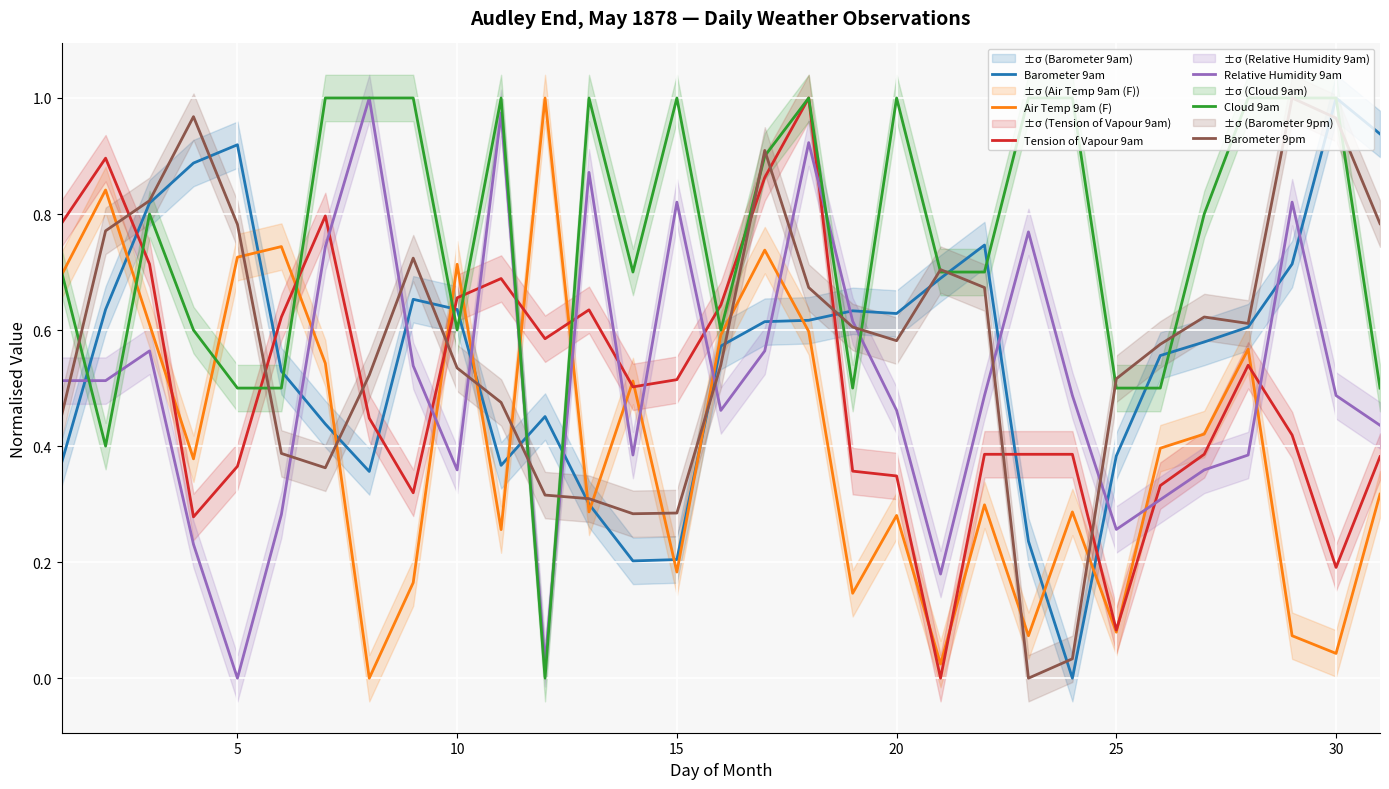

The Tension of Vapour 9am series shows 0.3 at 30. True or false?

False